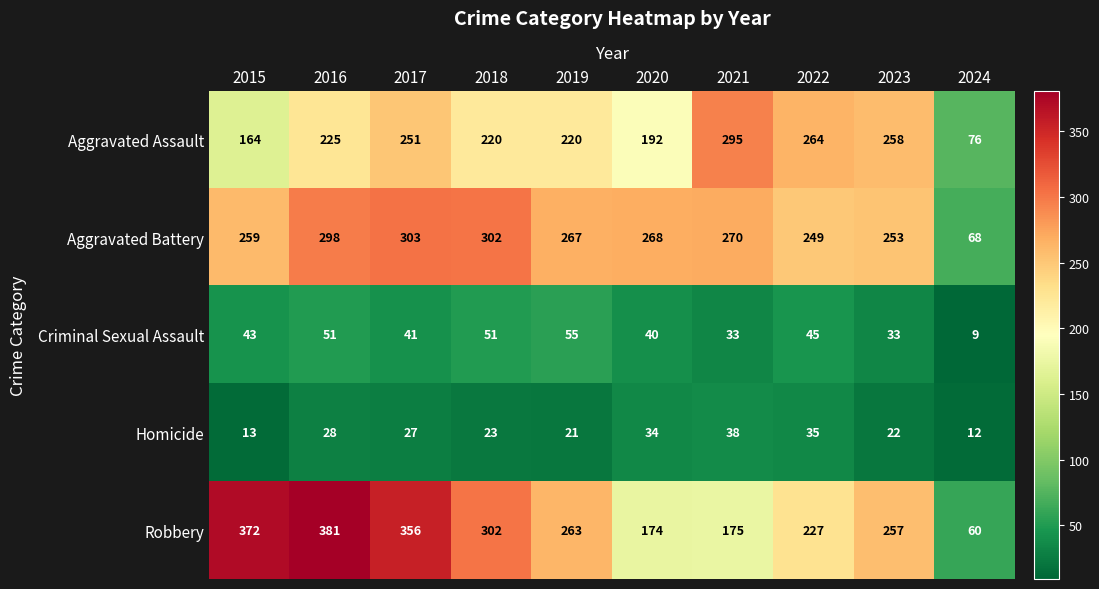

The value of Homicide at 2020 is 34. True or false?

True